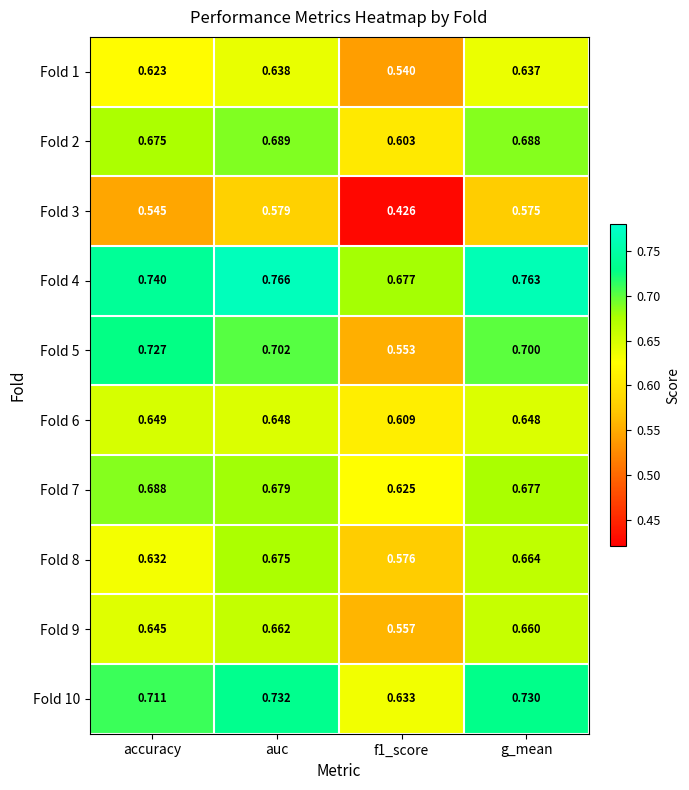

Which category has the highest value in the Fold 9 series?

auc